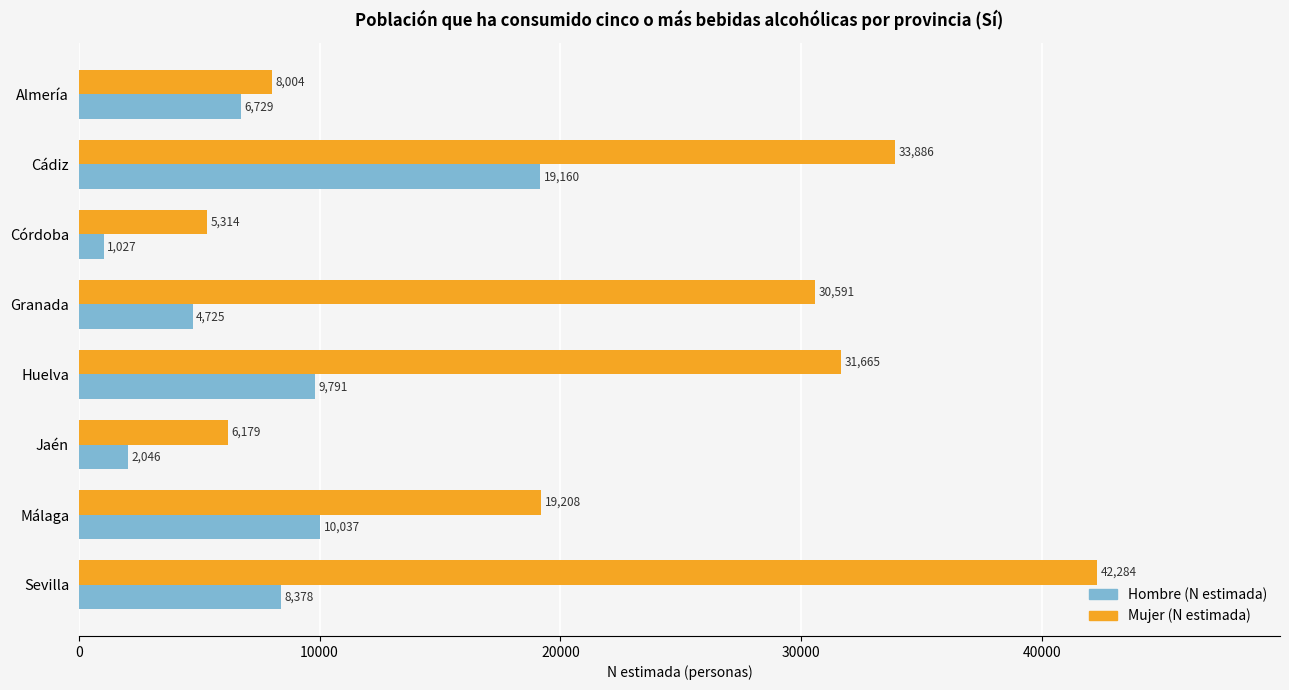

True or false: Mujer (N estimada) has a value of 21201 at Cádiz.

False